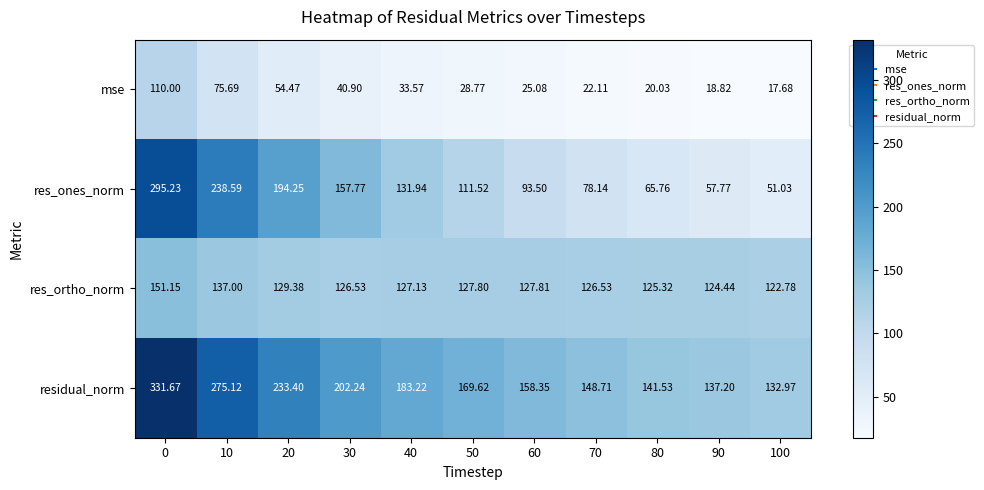

List the series in order of their peak value, highest first.

residual_norm, res_ones_norm, res_ortho_norm, mse